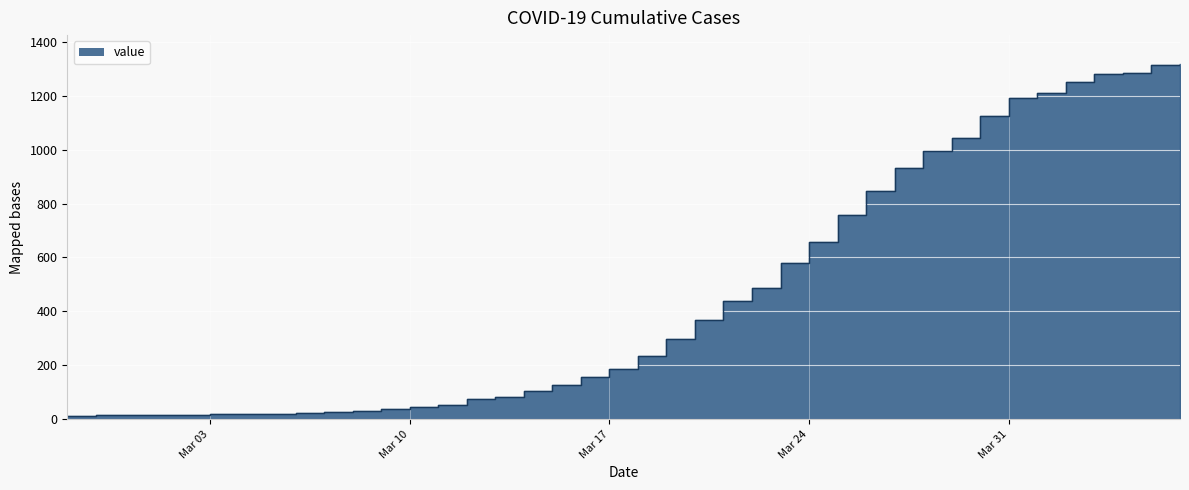

What is the difference between the maximum and minimum values?

1306